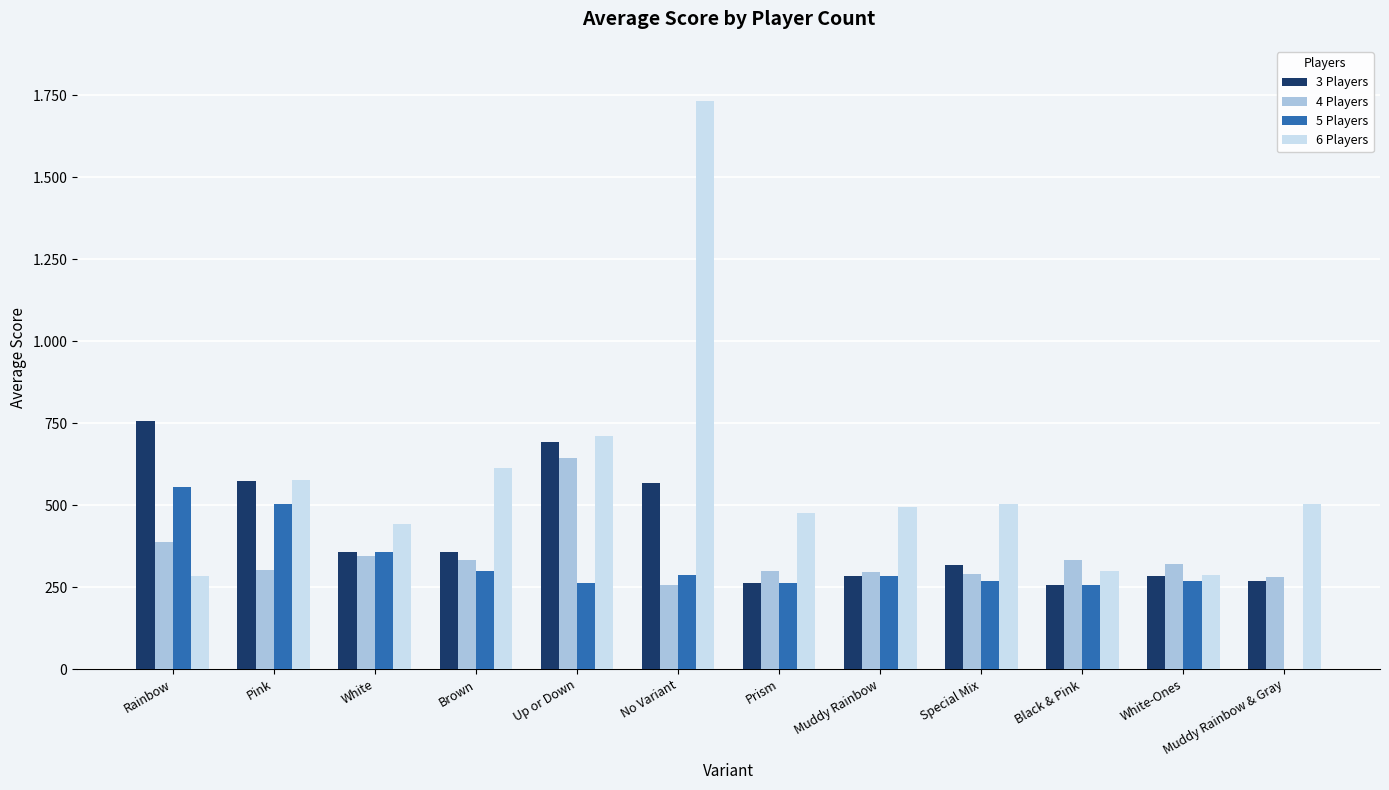

Are the bars horizontal?

No